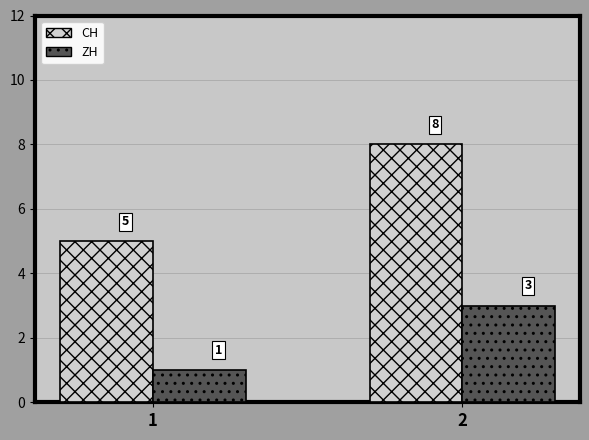

What is the spread (max minus min) of values at 2?

5